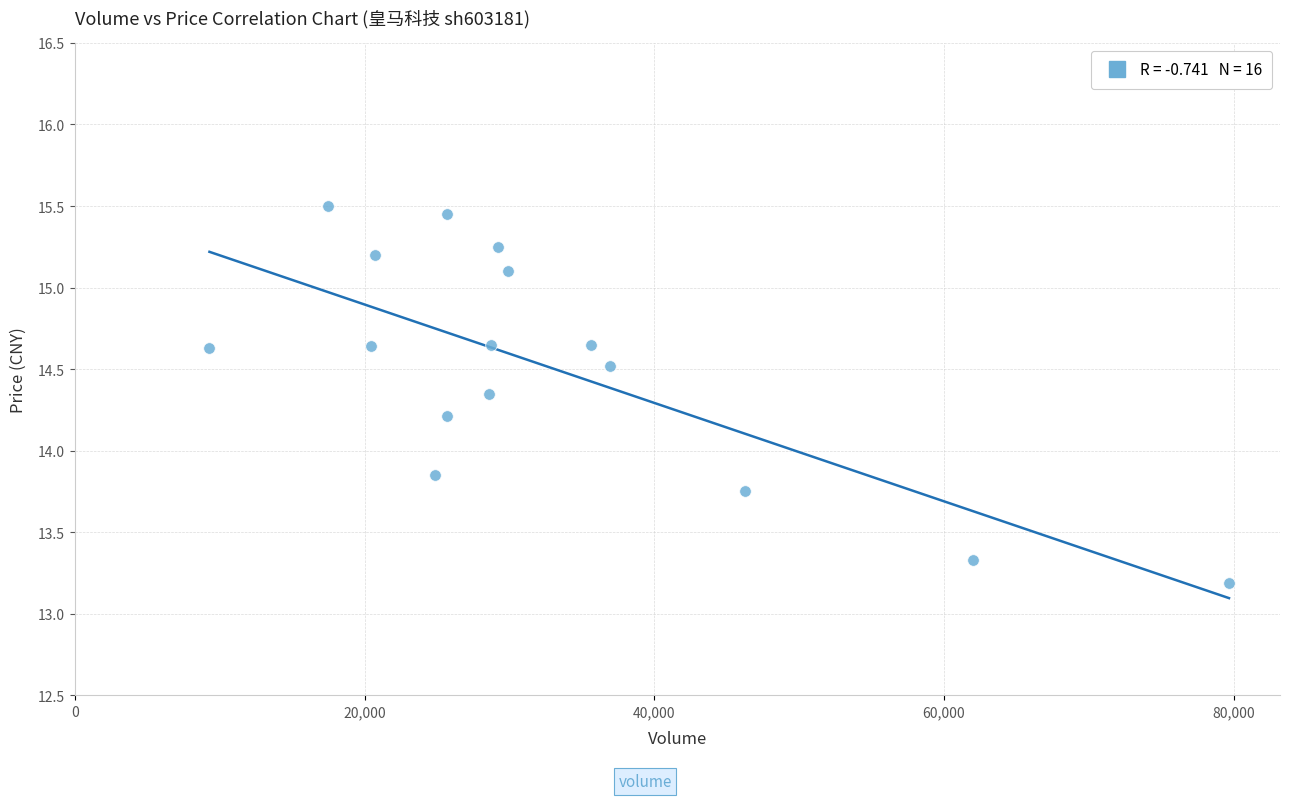

What is the range of X values (max minus min)?

70392.0